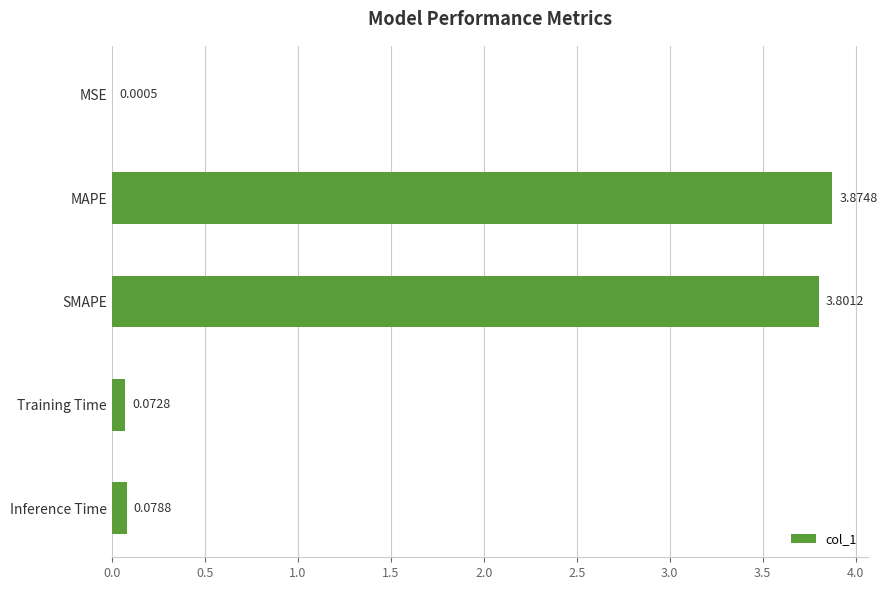

What is the sum of the values at MAPE and SMAPE?

7.7